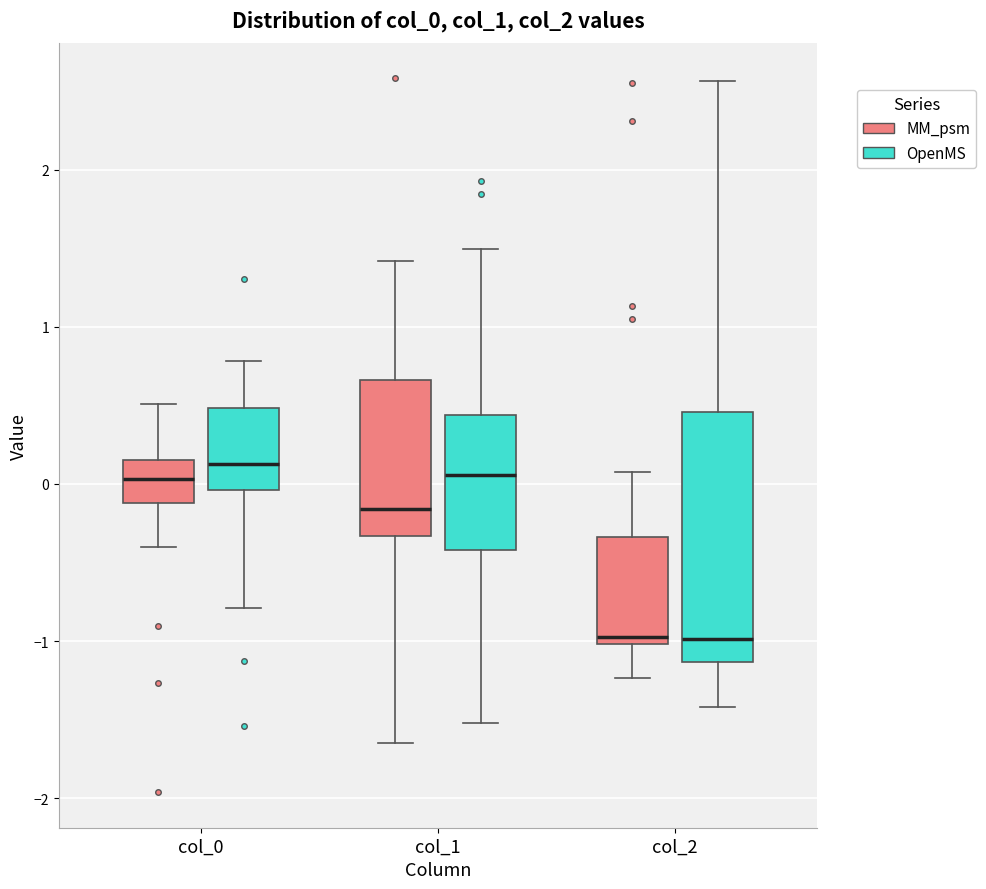

Which box is the tallest, from its lower edge to its upper edge?

col_2 (OpenMS)